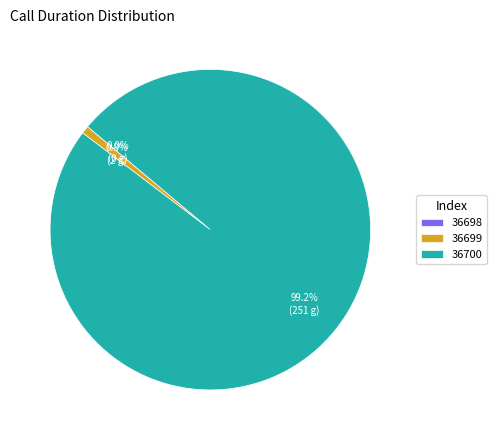

Combined, what portion of the pie is 36700 and 36699?

100.0%